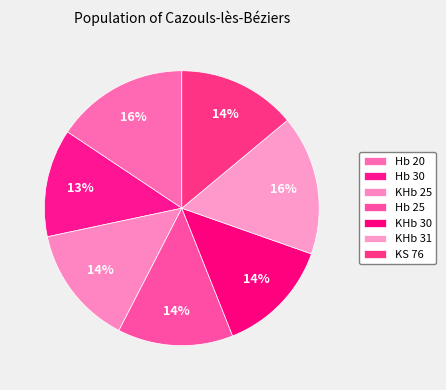

To the nearest percent, what is the difference between the KHb 30 and KHb 31 slice percentages?

3%